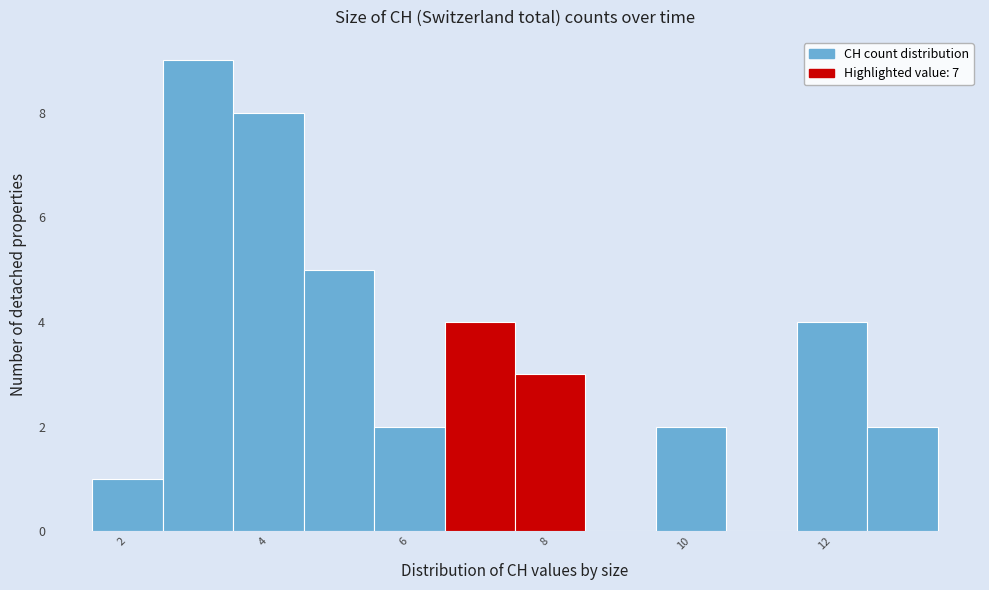

Which range on the x-axis has the tallest bar?

2.5 to 3.5